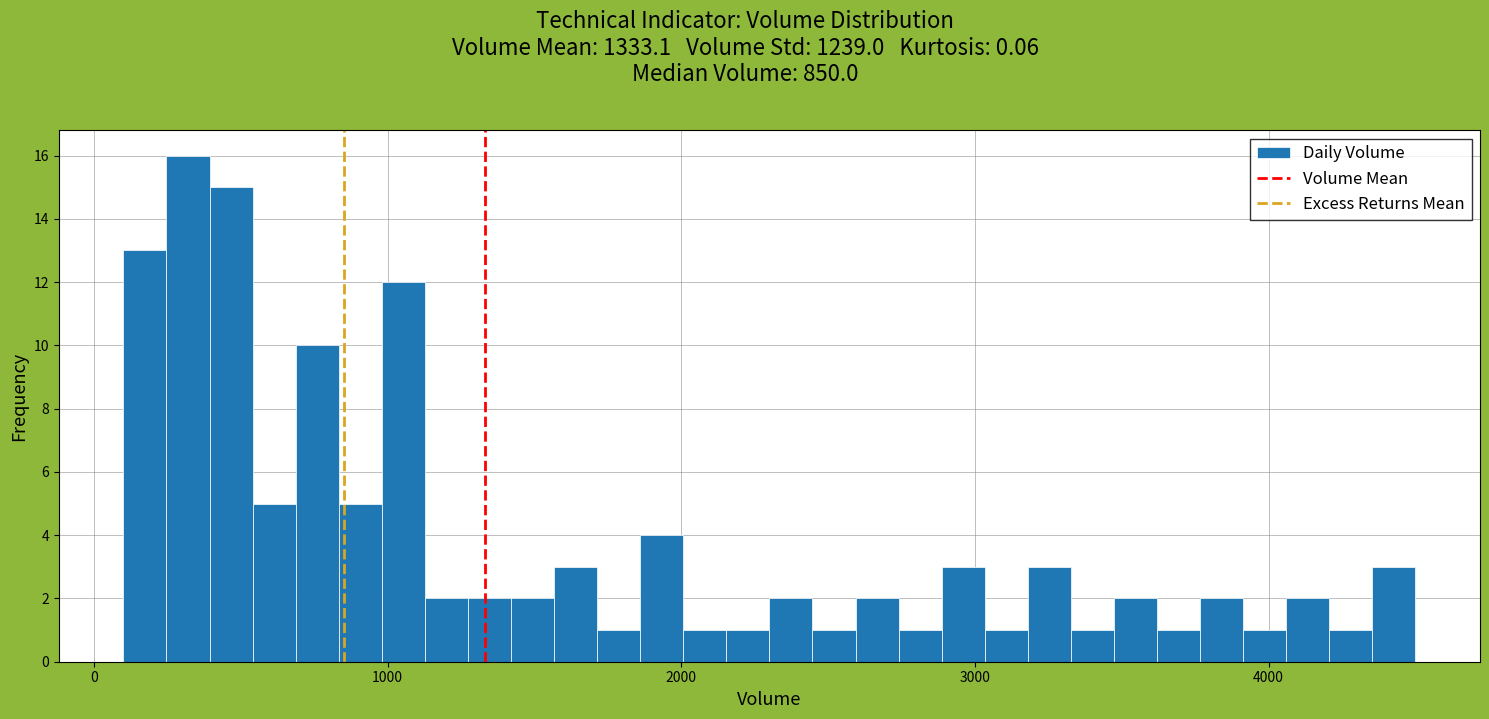

Read against the x-axis, roughly where is the centre of the tallest bar?

300